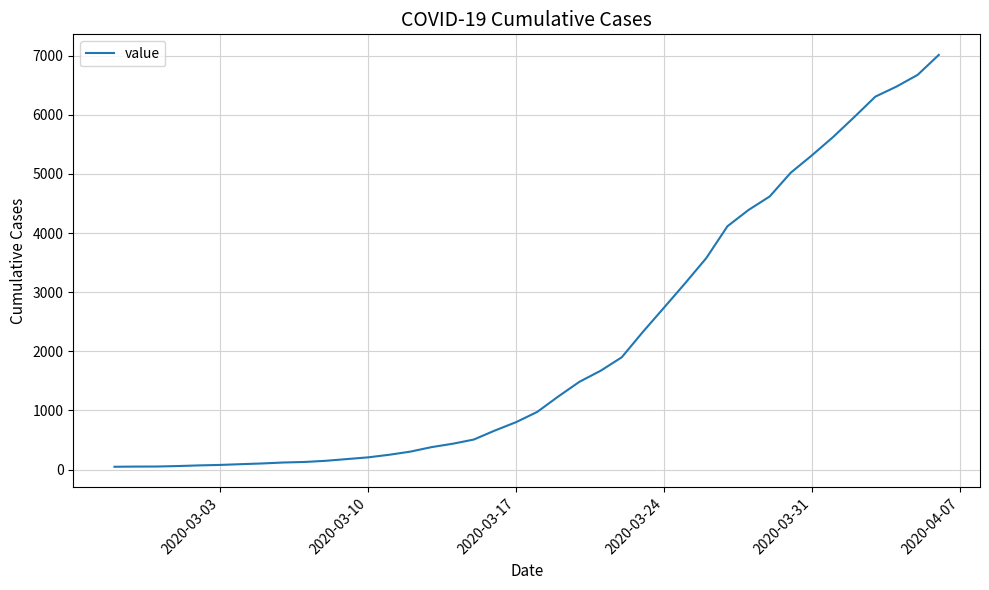

What is the difference between the maximum and minimum values?

6963